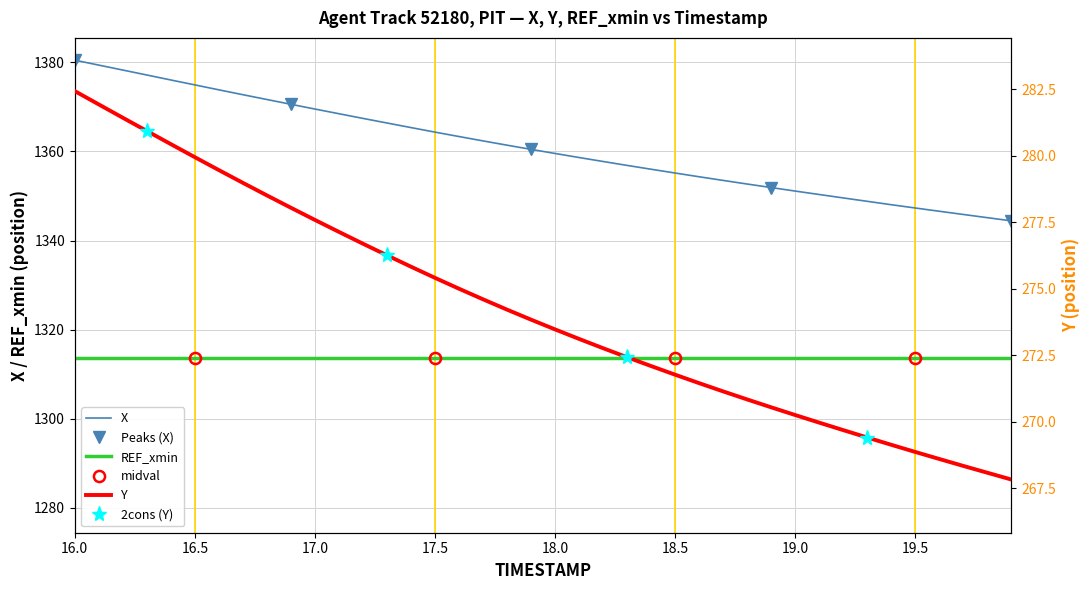

True or false: Y and X cross at least once.

False